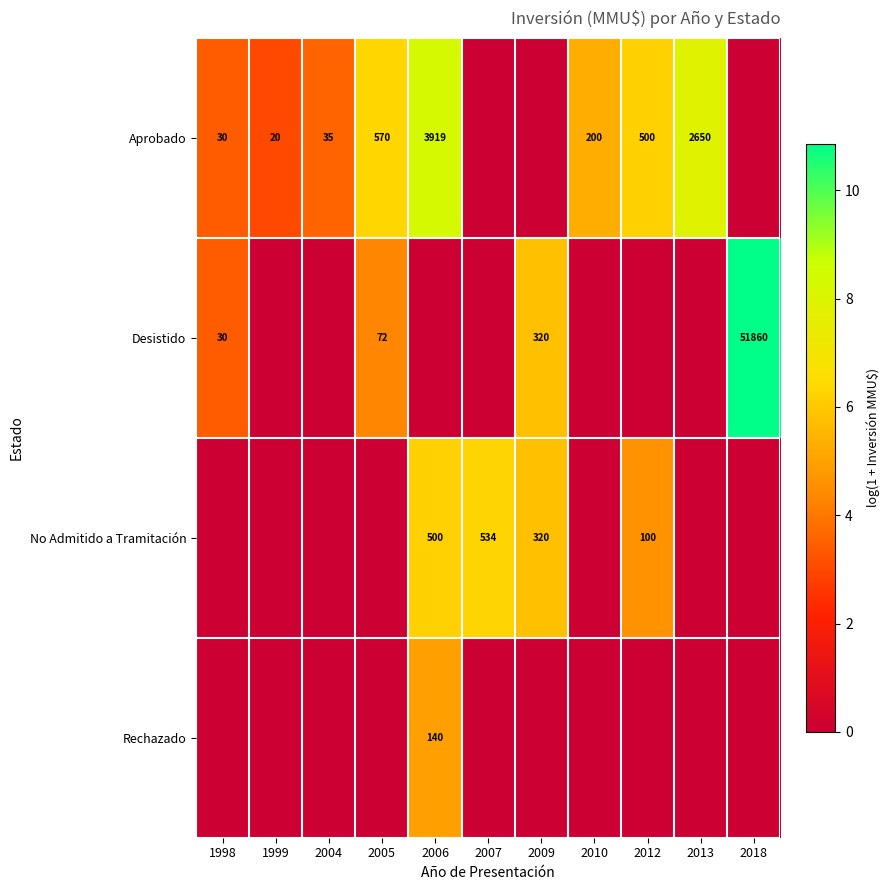

The value of No Admitido a Tramitación at 2006 is 688. True or false?

False